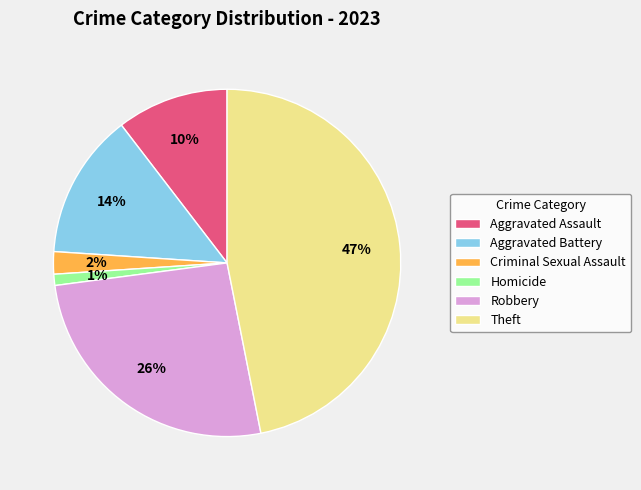

Does any single category account for the majority?

No